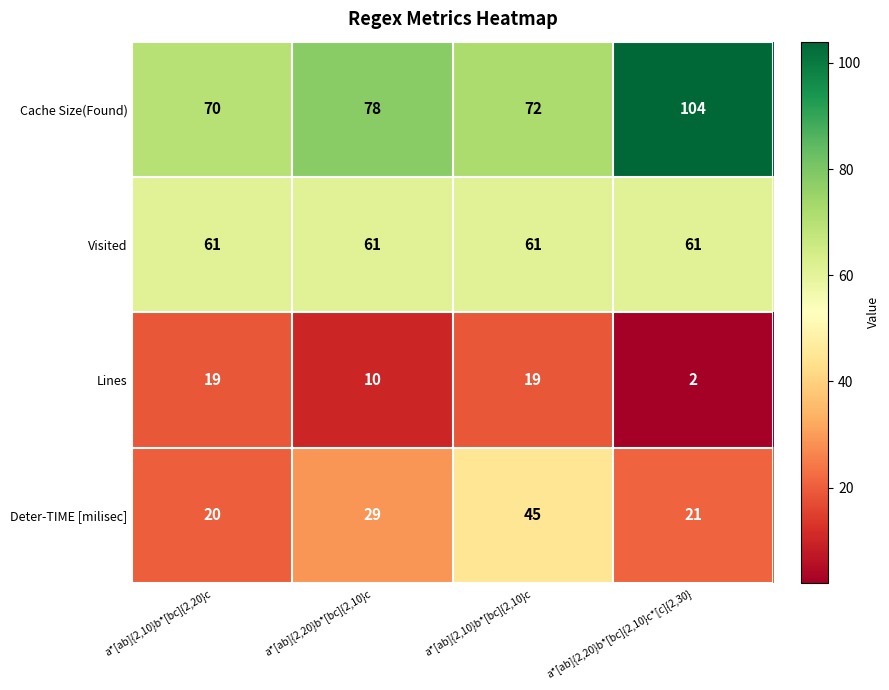

List the series in order of their overall mean, lowest first.

Lines, Deter-TIME [milisec], Visited, Cache Size(Found)